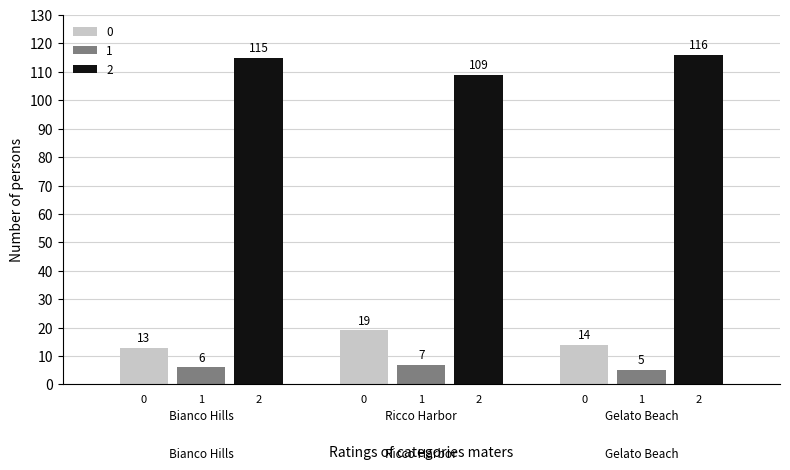

Reading left to right, what are all the values shown in this chart?

0: 13	19	14
1: 6	7	5
2: 115	109	116